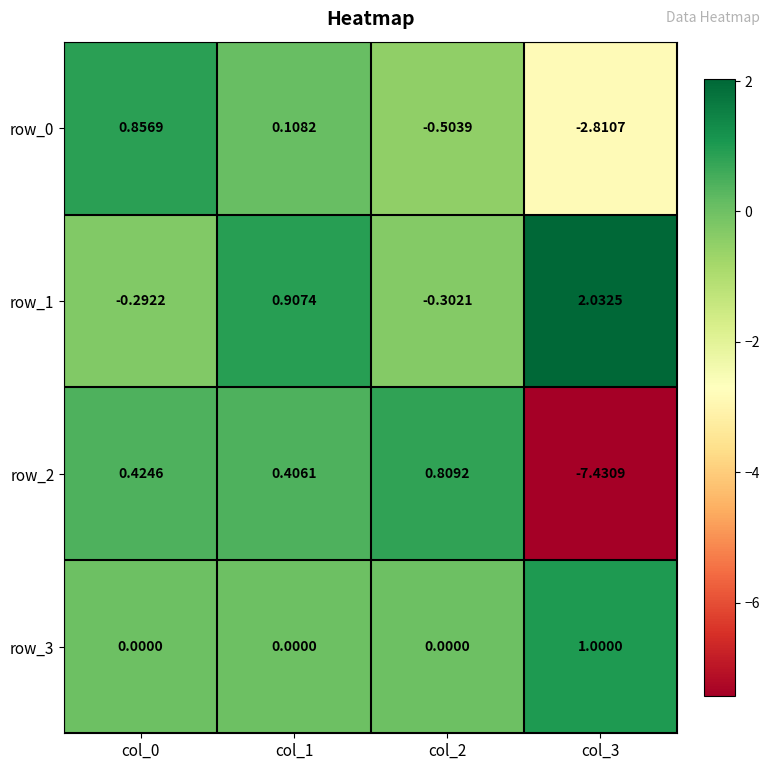

Between col_1 and col_3, which series saw the biggest shift?

row_2